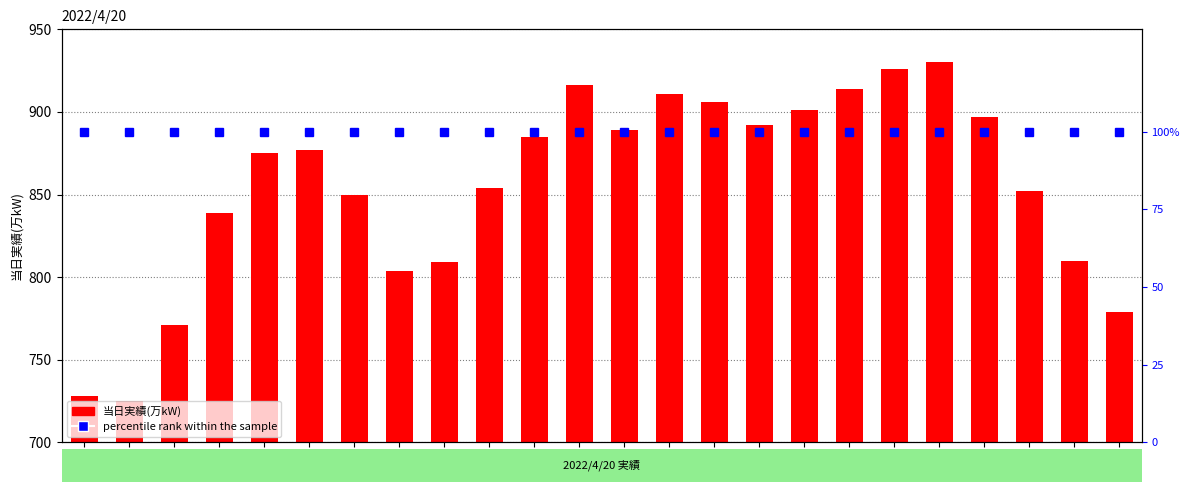

What position from the right is 6:00?

18